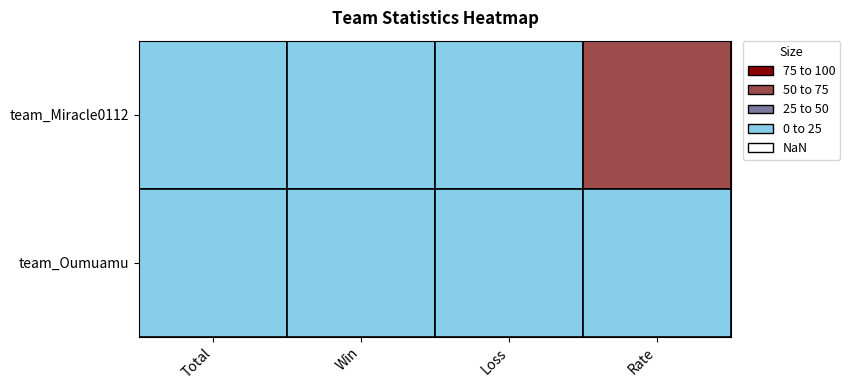

At which label is team_Oumuamu closest to 14?

Total